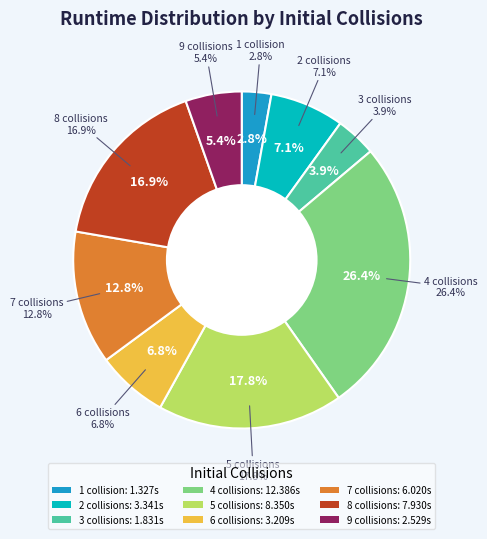

Does 22 represent more than half of the total?

No